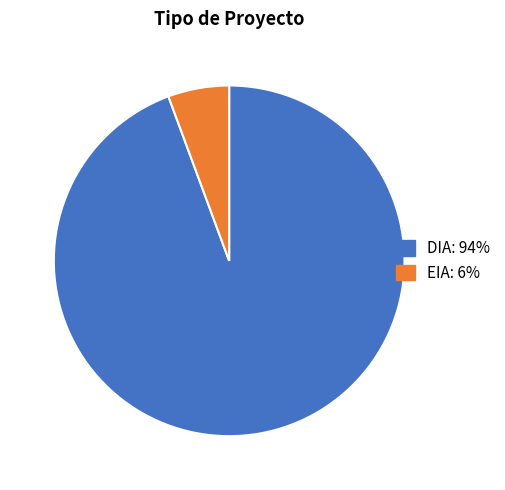

Rank the categories by value from lowest to highest.

EIA, DIA